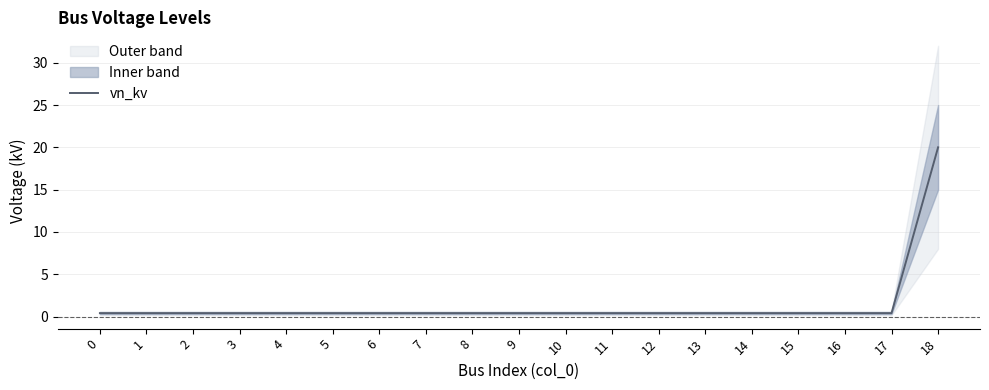

Rank the categories by value from highest to lowest.

18, 0, 1, 2, 3, 4, 5, 6, 7, 8, 9, 10, 11, 12, 13, 14, 15, 16, 17